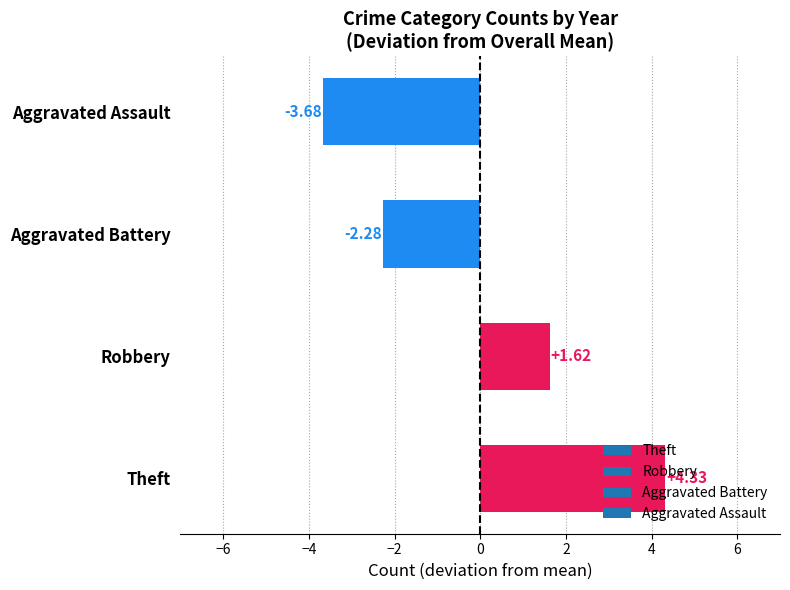

Rank the categories by value from highest to lowest.

Theft, Robbery, Aggravated Battery, Aggravated Assault